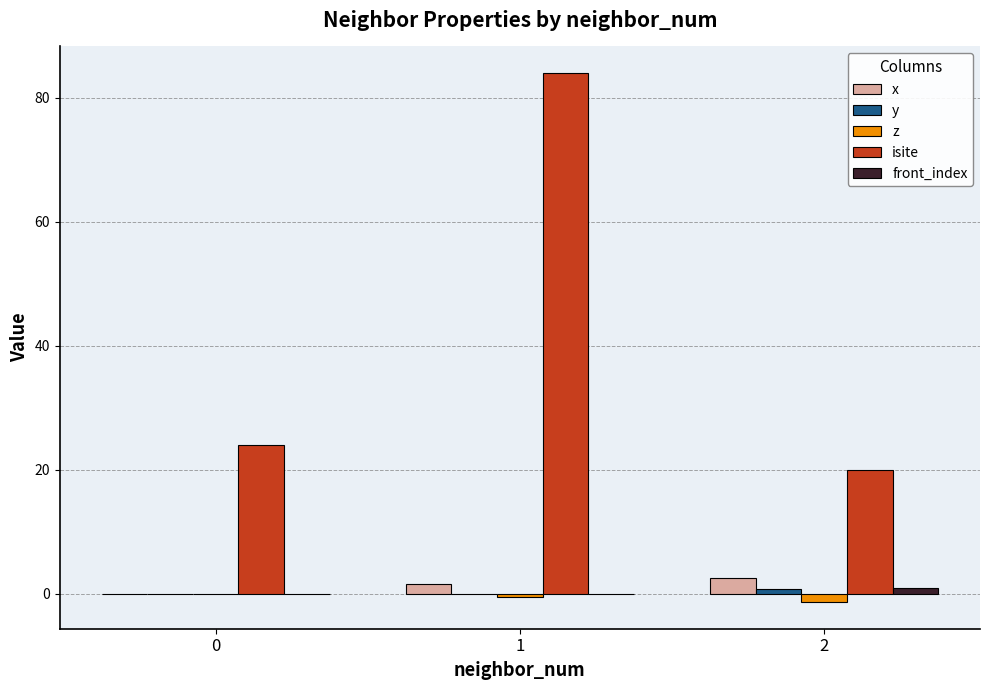

What is the spread (max minus min) of values at 0?

24.0